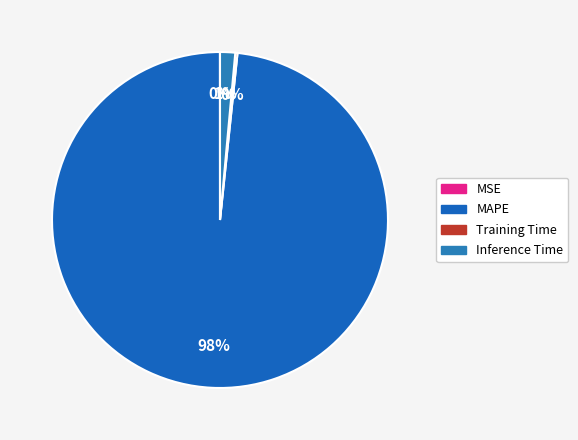

What percentage do MSE and MAPE together represent?

98.3%